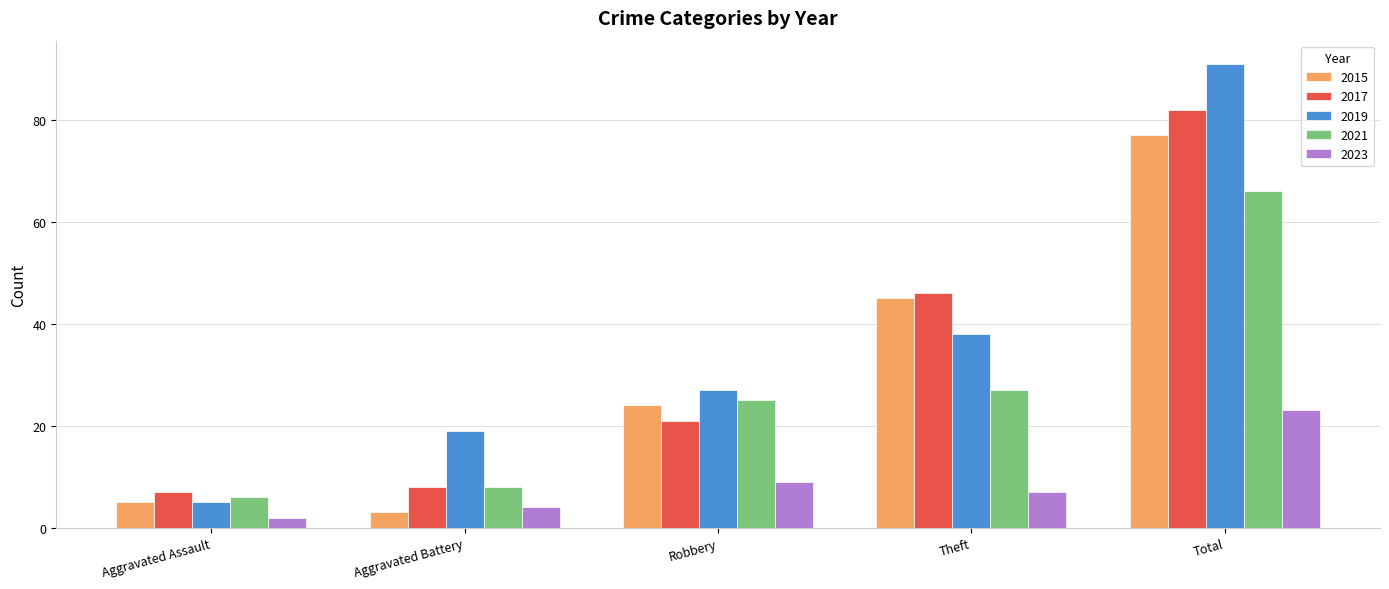

What is the spread (max minus min) of values at Total?

68